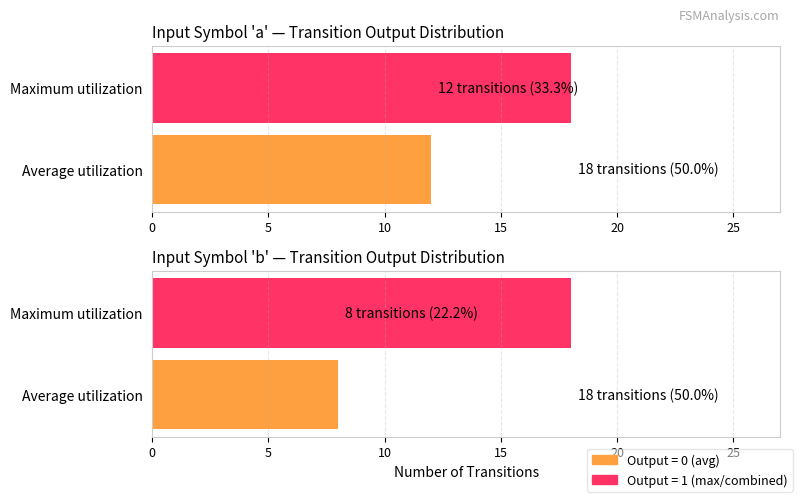

True or false: Input a transitions has a value of 18 at Maximum utilization.

True